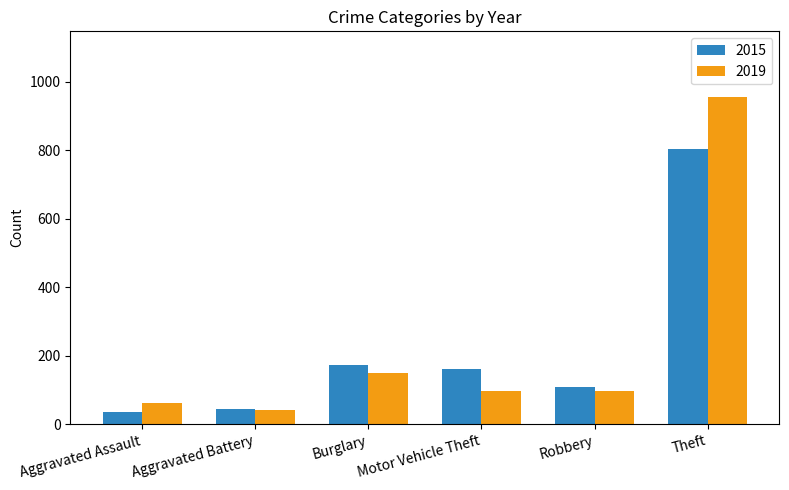

Count the number of data series in this chart.

2